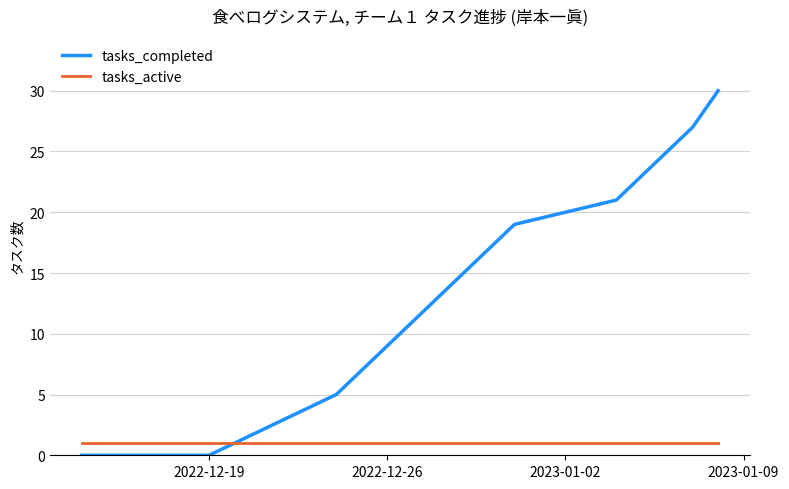

Which series has the largest range (max minus min)?

tasks_completed